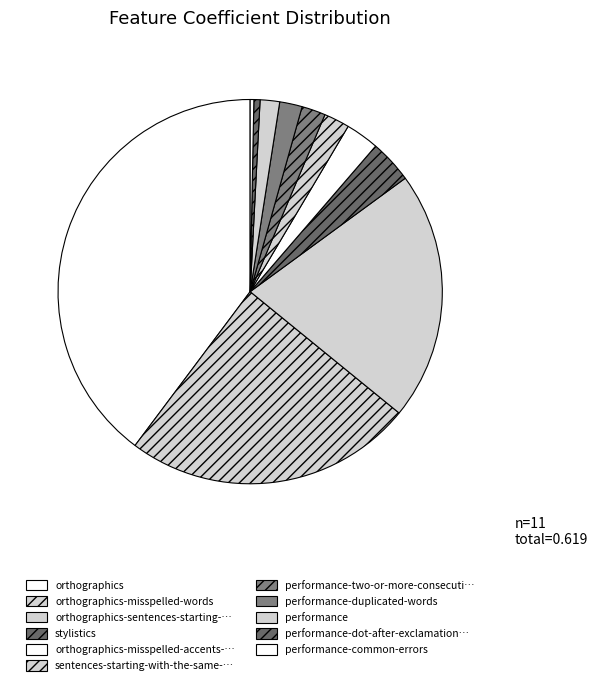

How many slices are in this pie chart?

11